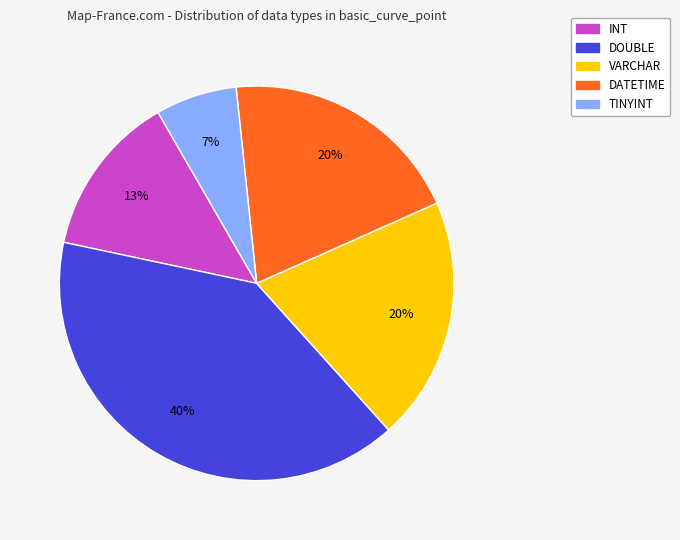

Combined, do VARCHAR and INT account for over 50%?

No